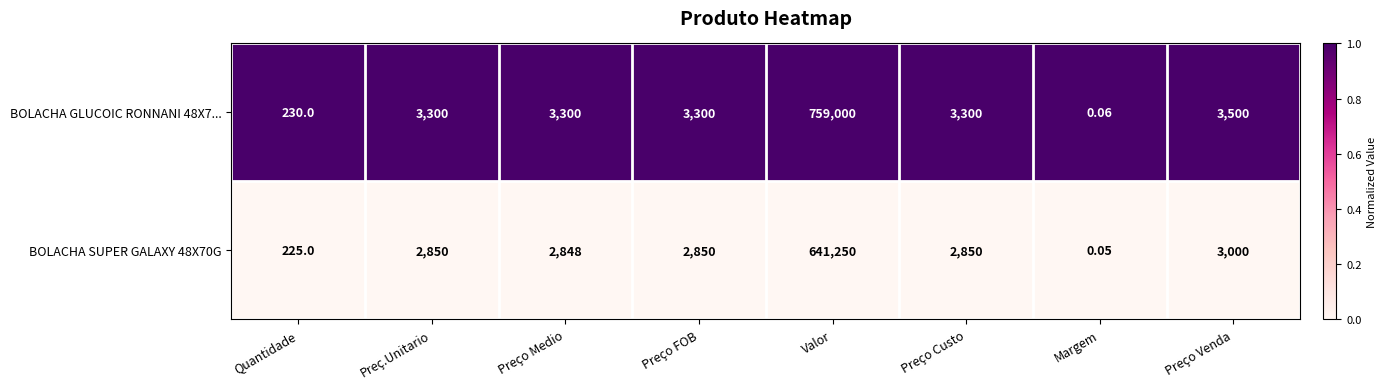

Where is BOLACHA SUPER GALAXY 48X70G nearest to the value 320625?

Preço Venda